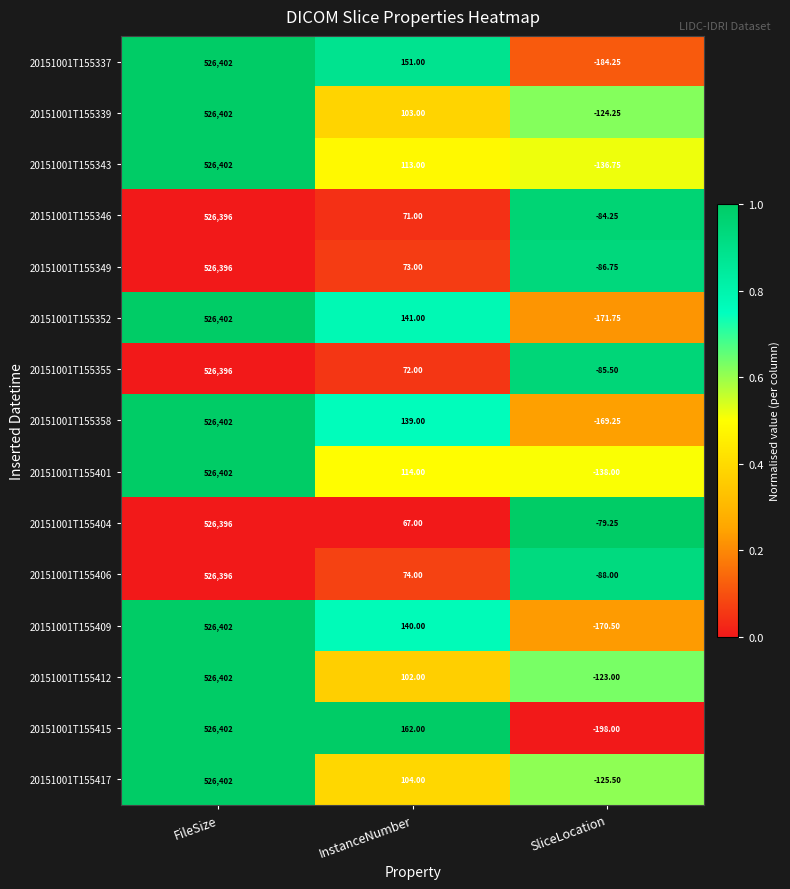

Where does the 20151001T155412 series first go above 102?

FileSize